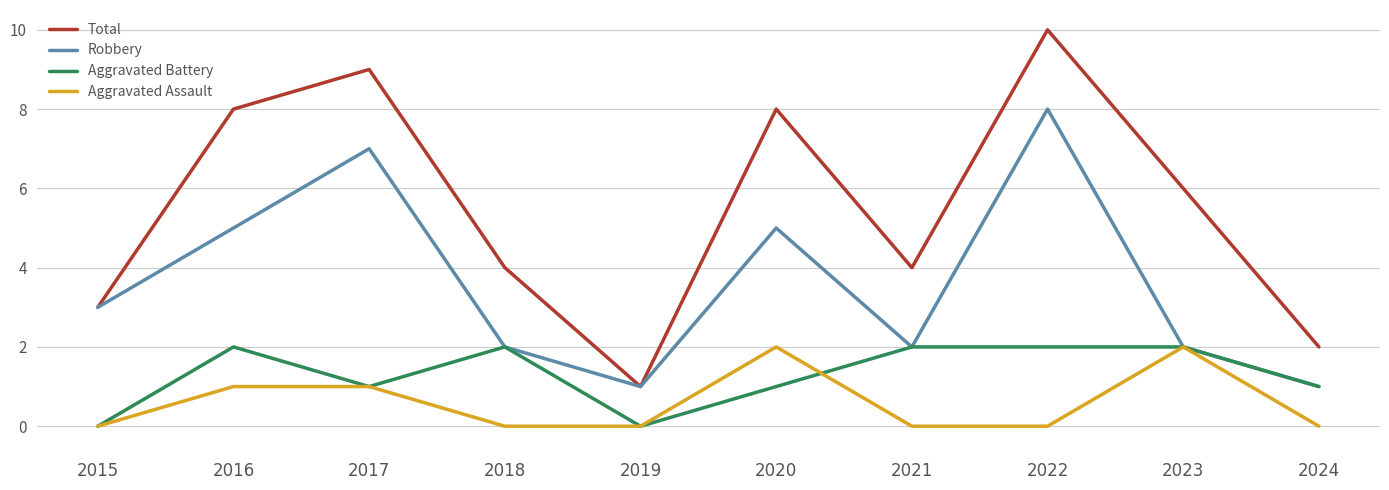

Reading left to right, extract all data points from this chart.

Total: 2015=3	2016=8	2017=9	2018=4	2019=1	2020=8	2021=4	2022=10	2023=6	2024=2
Robbery: 2015=3	2016=5	2017=7	2018=2	2019=1	2020=5	2021=2	2022=8	2023=2	2024=1
Aggravated Battery: 2015=0	2016=2	2017=1	2018=2	2019=0	2020=1	2021=2	2022=2	2023=2	2024=1
Aggravated Assault: 2015=0	2016=1	2017=1	2018=0	2019=0	2020=2	2021=0	2022=0	2023=2	2024=0